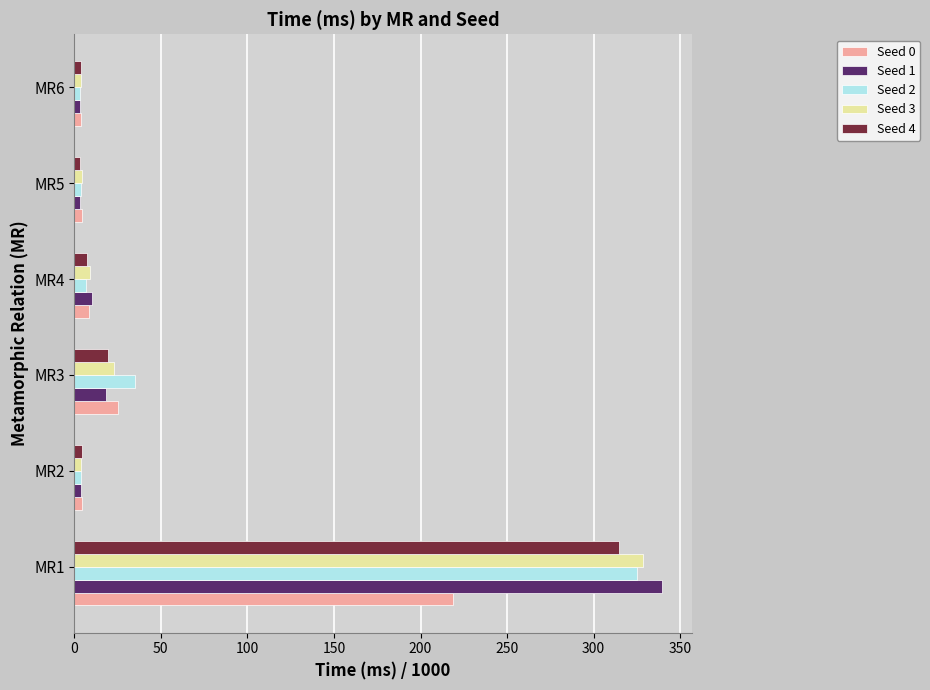

What is the total value across all series at MR3?

121.1